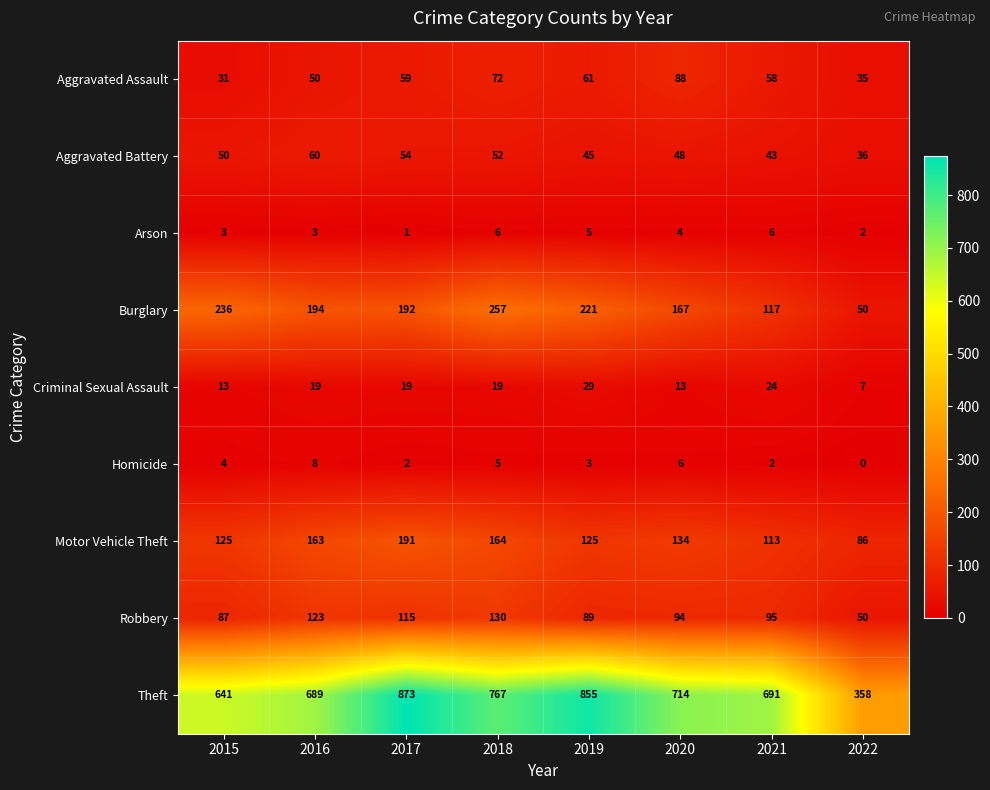

At which label is Robbery closest to 90?

2019